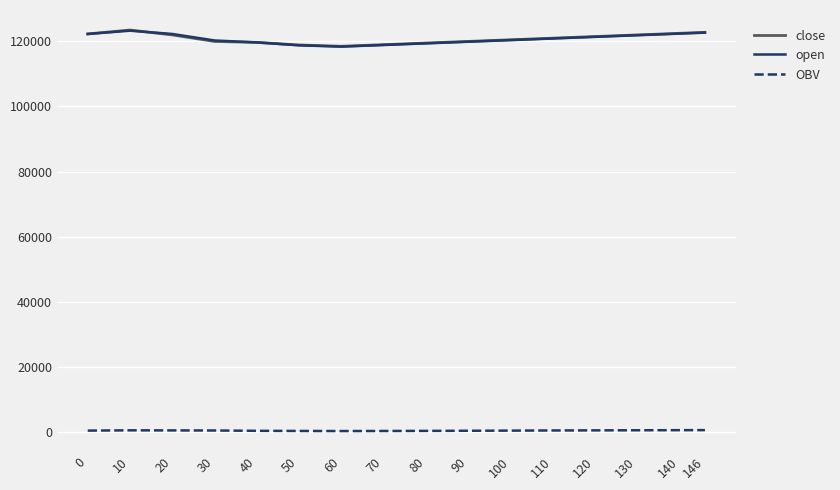

Is the value of close at 50 greater than the value of OBV at 0?

Yes